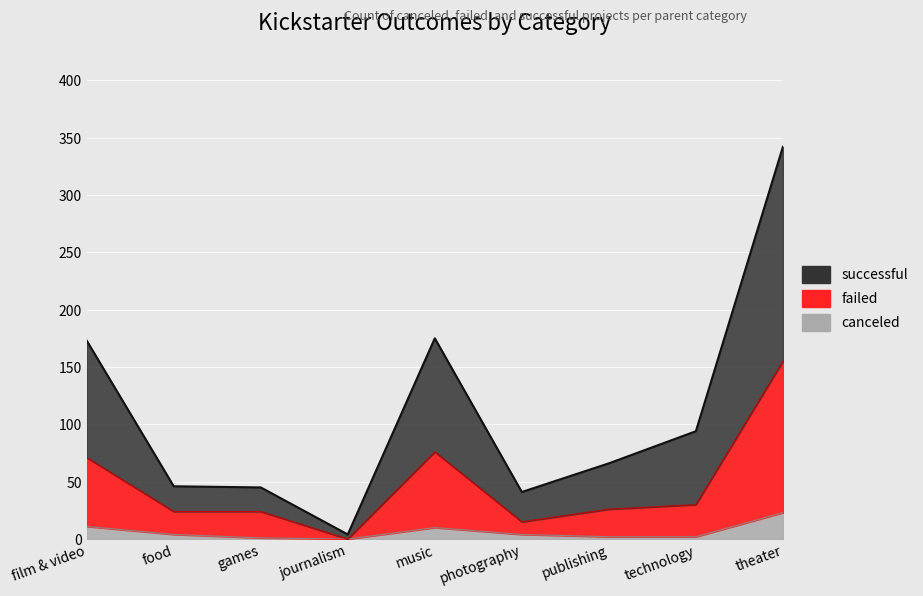

What is the label of the 7th point from the right?

games